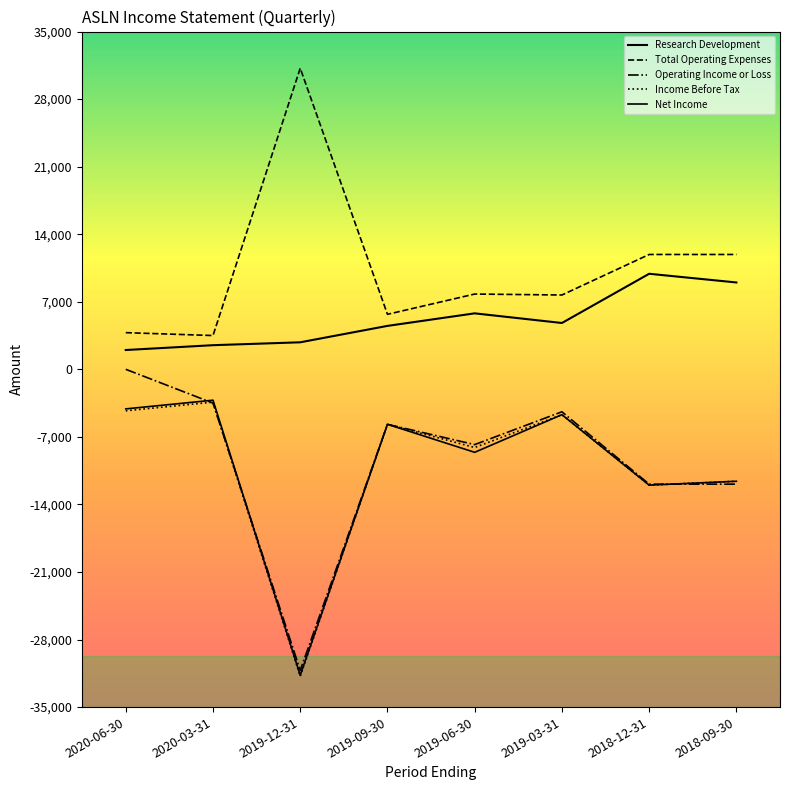

The value of Net Income at 2020-03-31 is -3200. True or false?

True